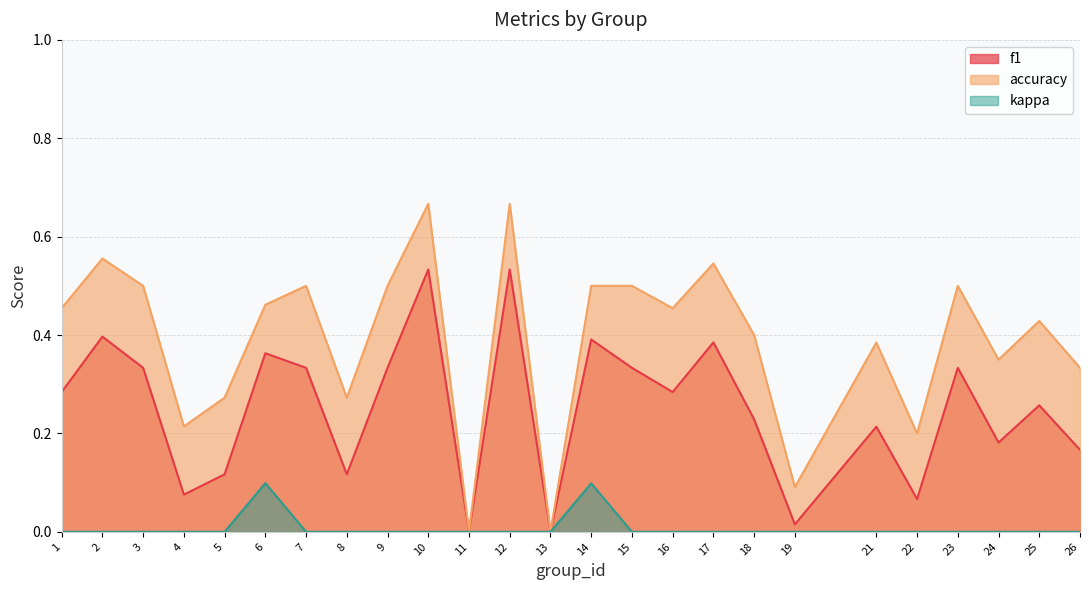

Between 9 and 26, which series saw the biggest shift?

accuracy